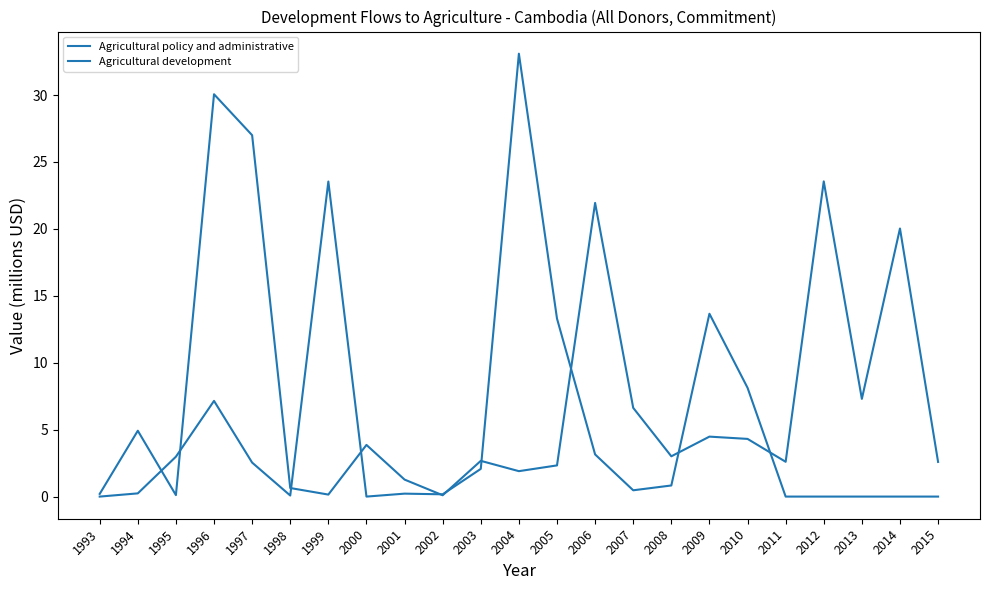

How many times do Agricultural development and Agricultural policy and administrative cross each other?

10